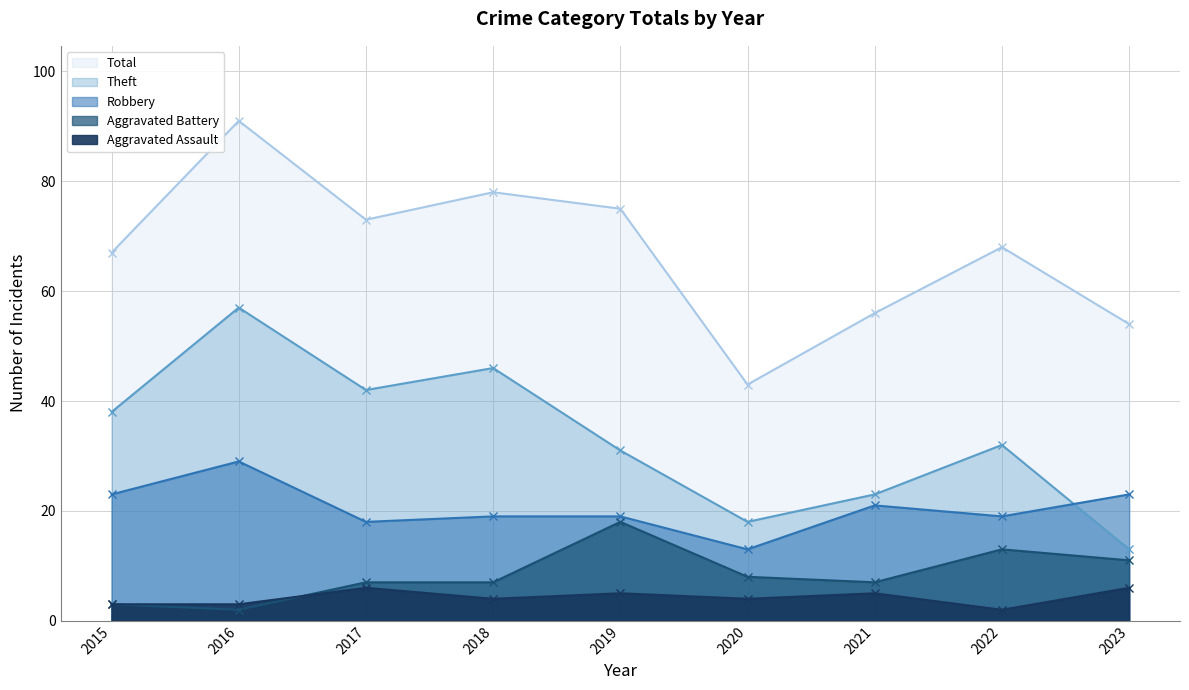

What is the maximum value for Aggravated Battery?

18